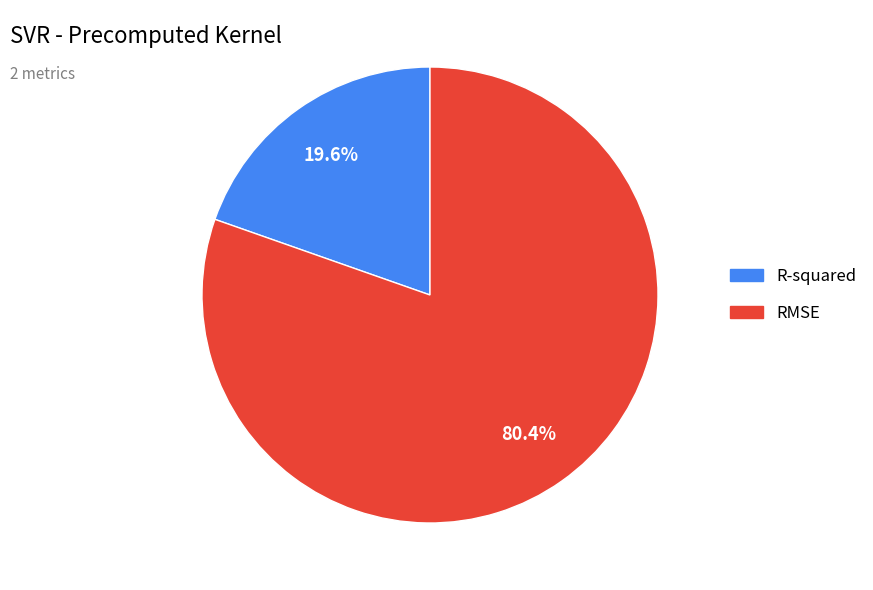

How many slices are in this pie chart?

2